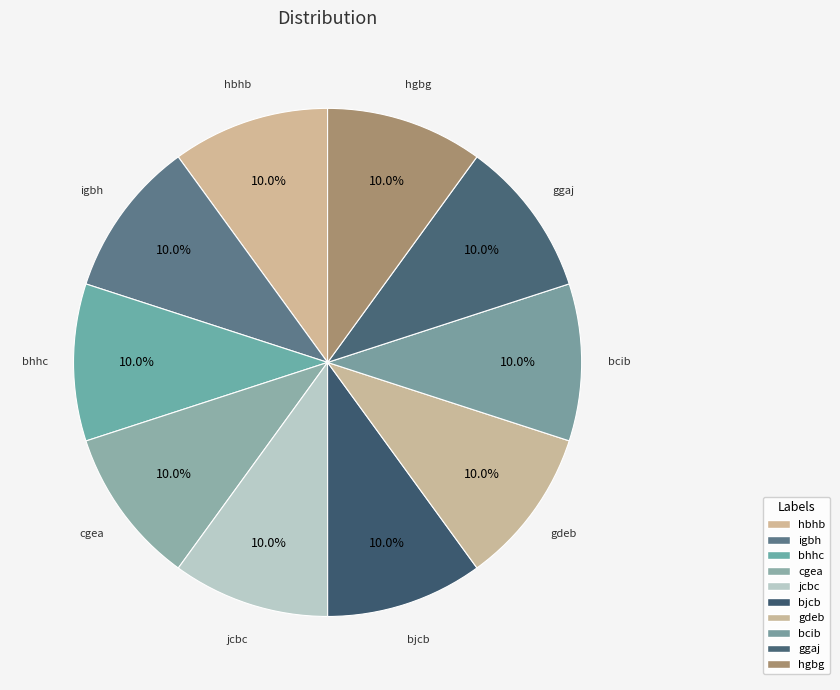

How many segments does this pie chart have?

10